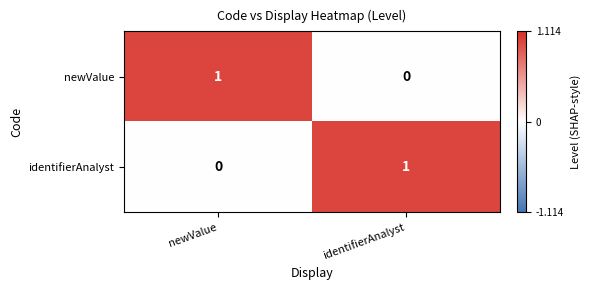

Rank the series at newValue from highest to lowest value.

newValue, identifierAnalyst